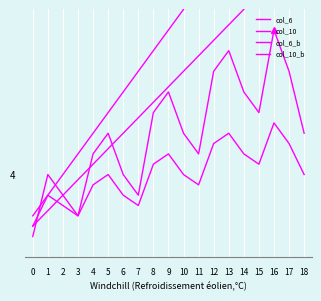

What value does the col_10 series have at 4?

5.0